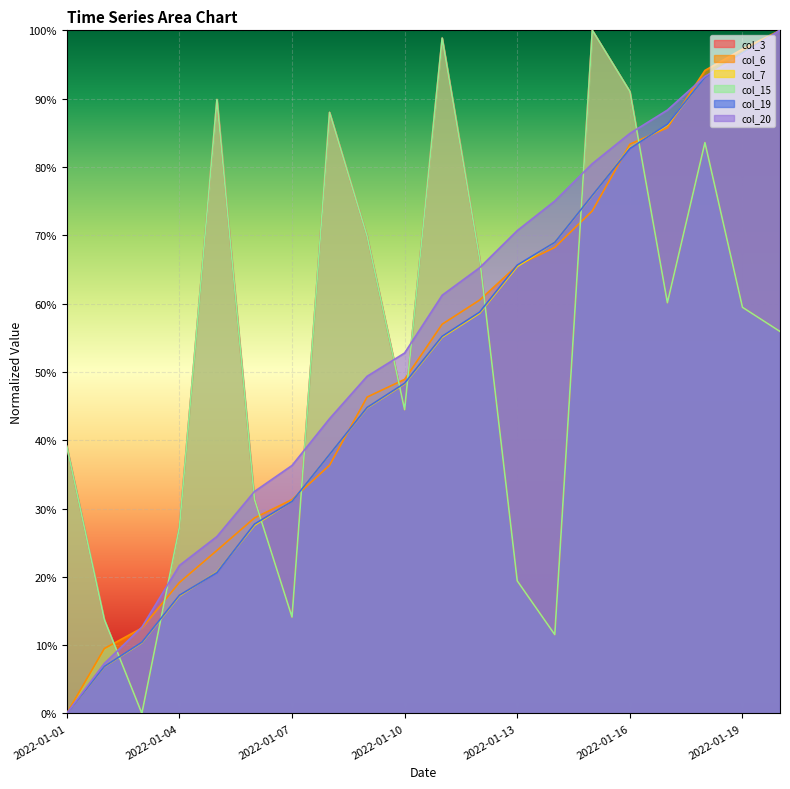

How many series are shown in this chart?

6